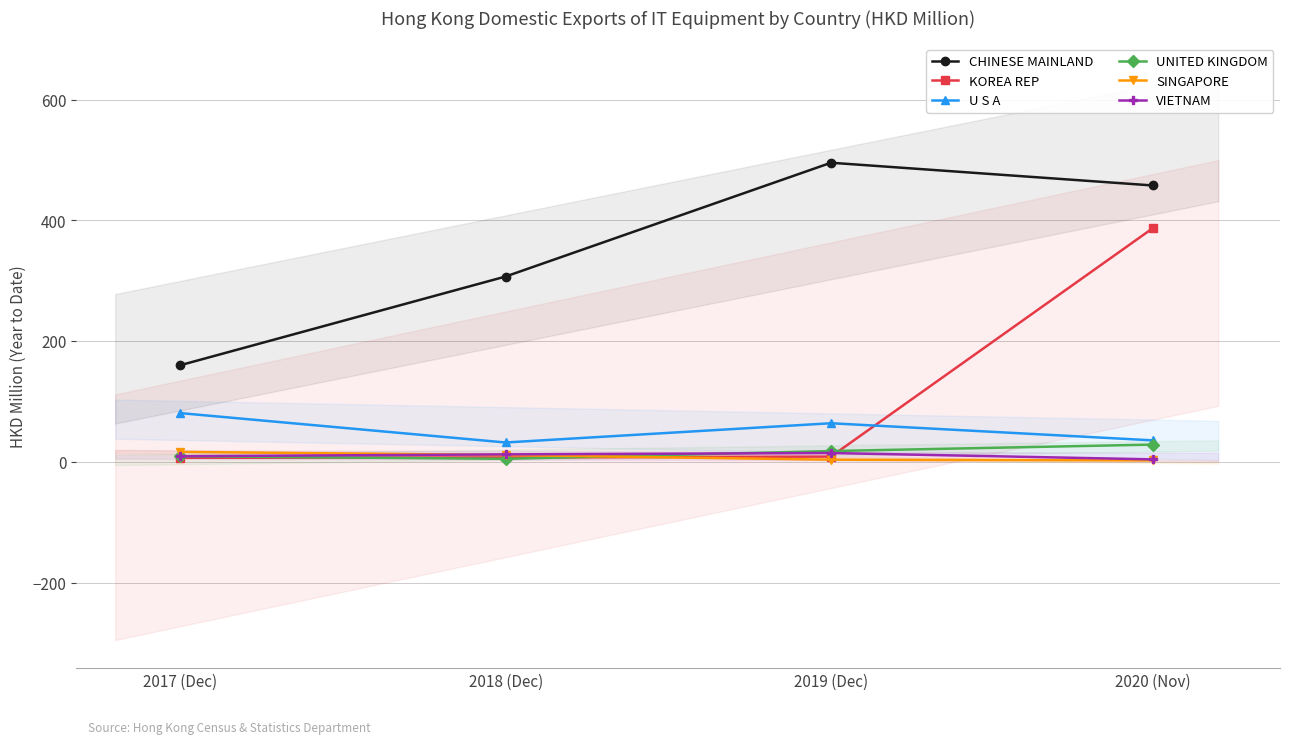

How many interior local peaks does the U S A series have?

1